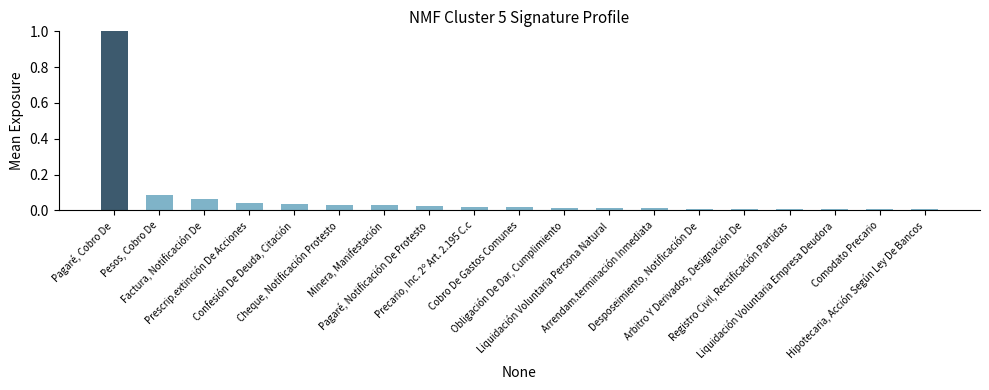

Are the bars grouped side by side (vs. stacked)?

No